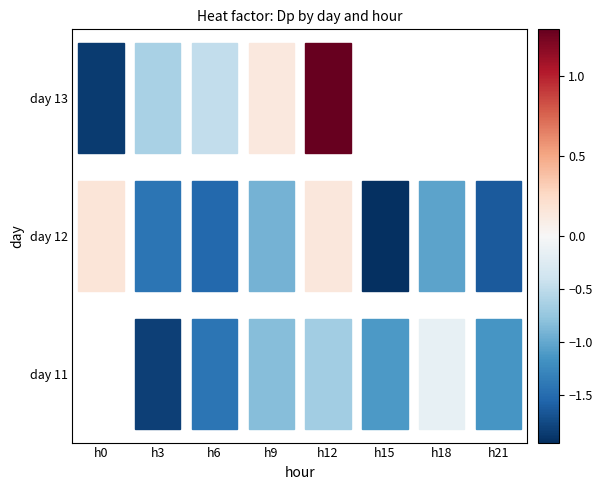

Count the number of data series in this chart.

3